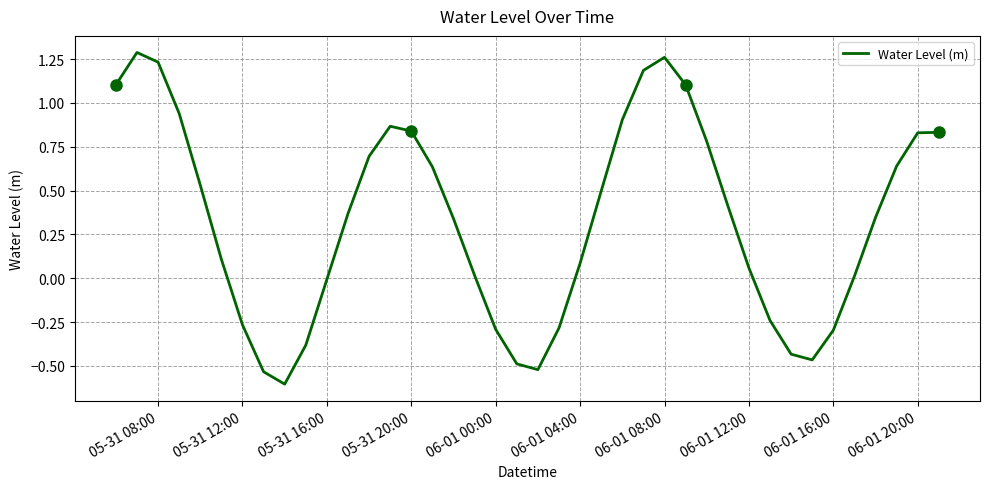

True or false: the data shows -0.3 at 06-01 00:00.

True